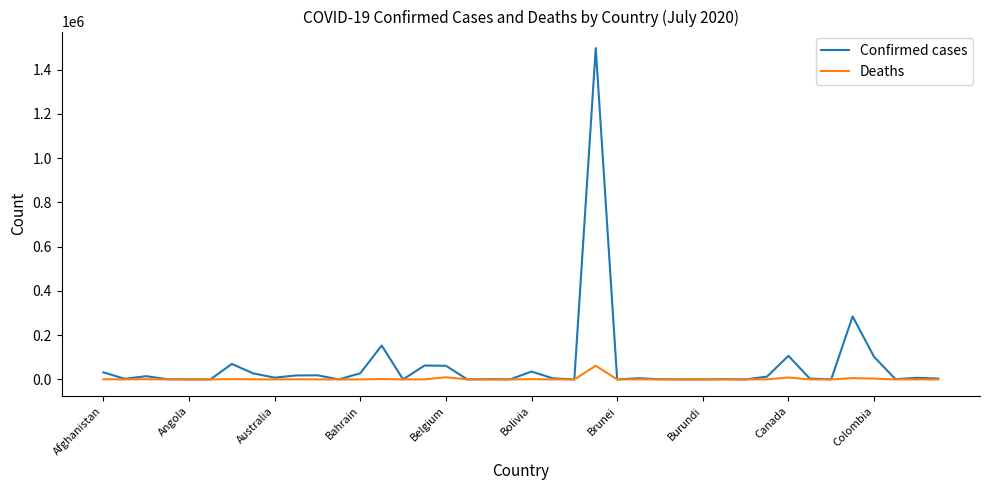

Rank the series by their maximum value, from lowest to highest.

Deaths, Confirmed cases